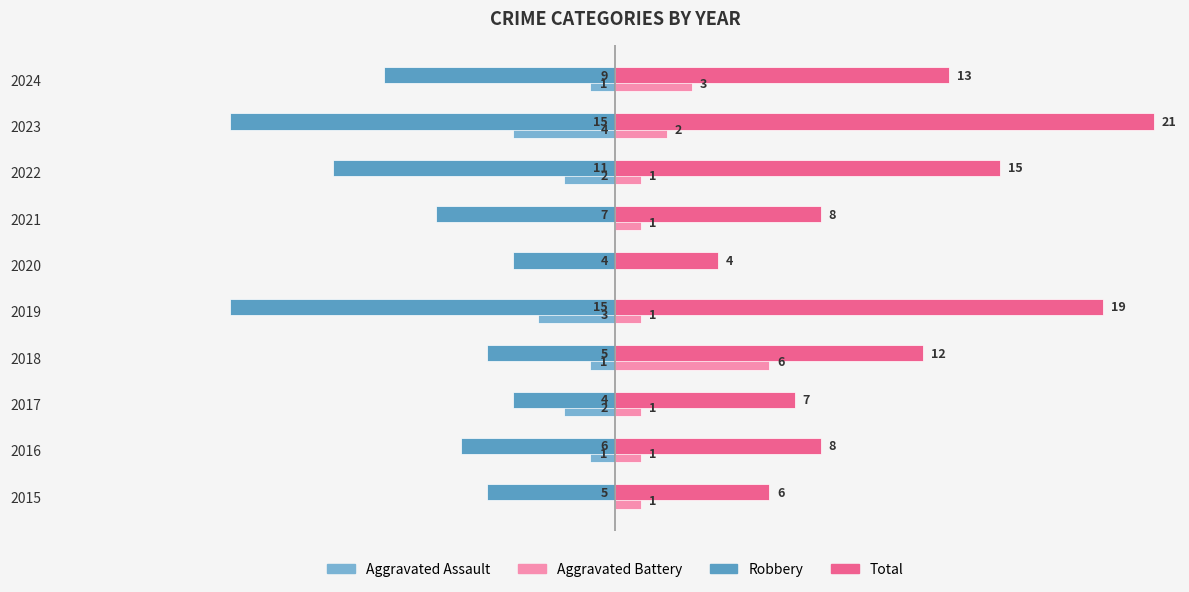

Which series has the largest total across all categories?

Total